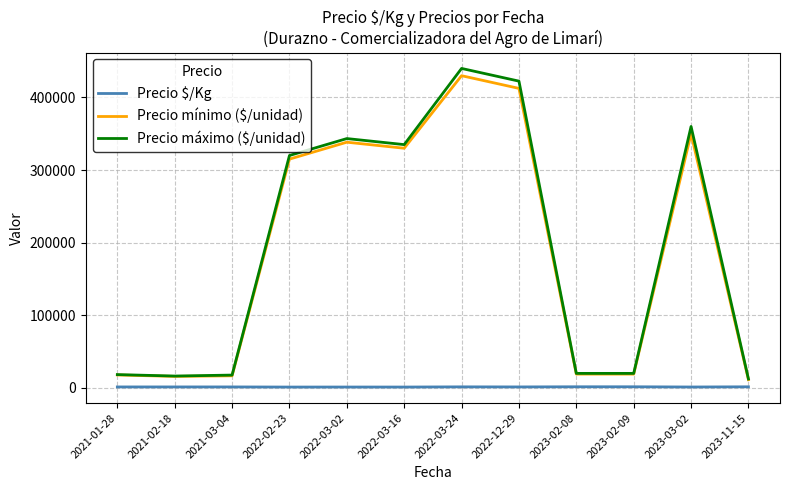

Which series has the largest range (max minus min)?

Precio máximo ($/unidad)